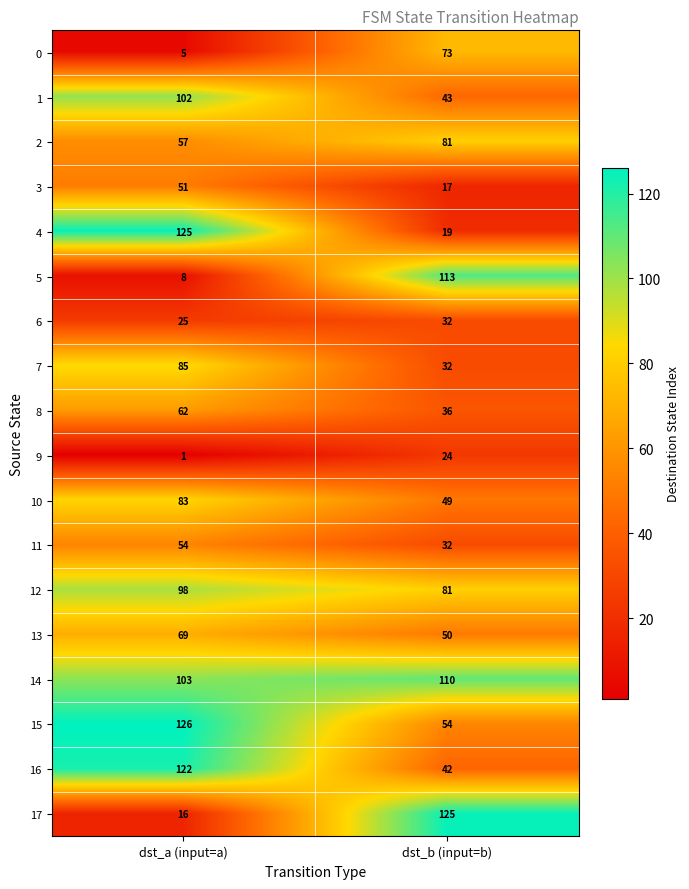

Is the value of 10 at dst_b (input=b) greater than the value of 17 at dst_a (input=a)?

Yes